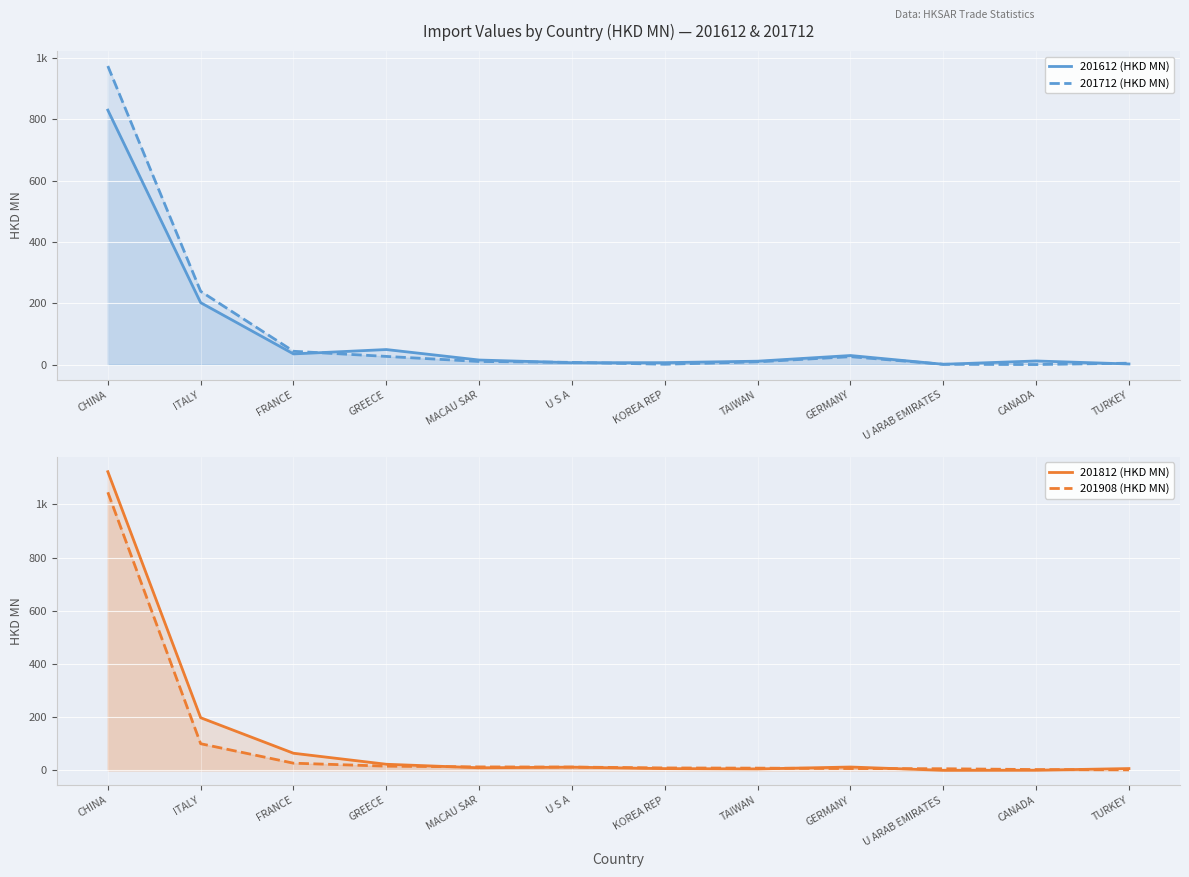

How many times do 201712 (HKD MN) and 201812 (HKD MN) cross each other?

6